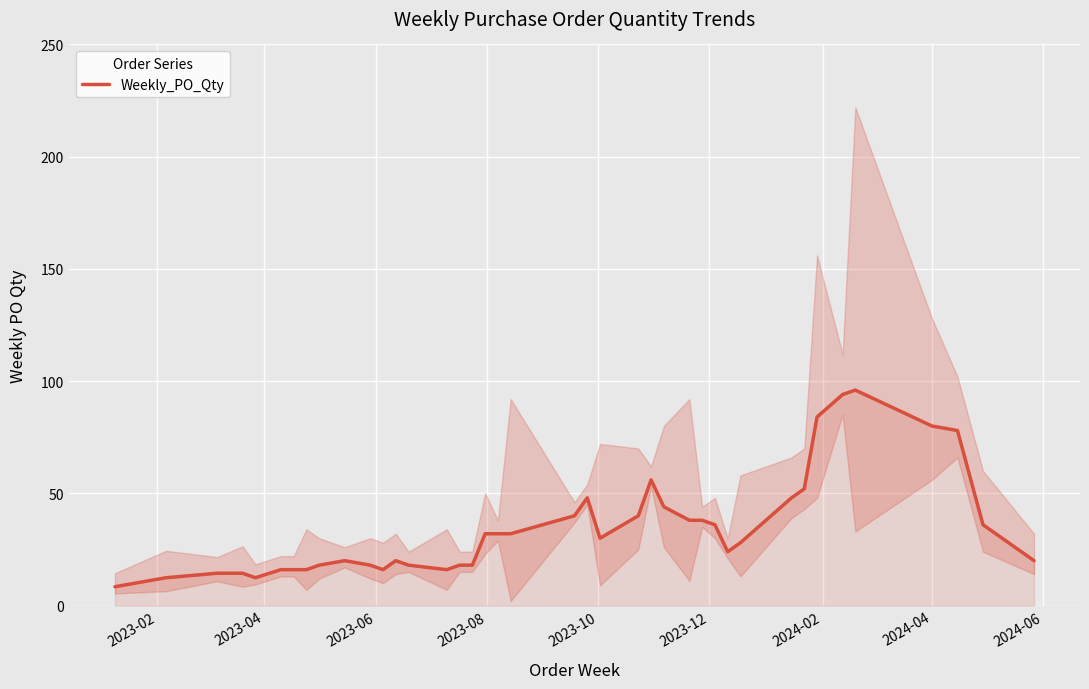

What is the lowest value of the Weekly_PO_Qty series?

8.4